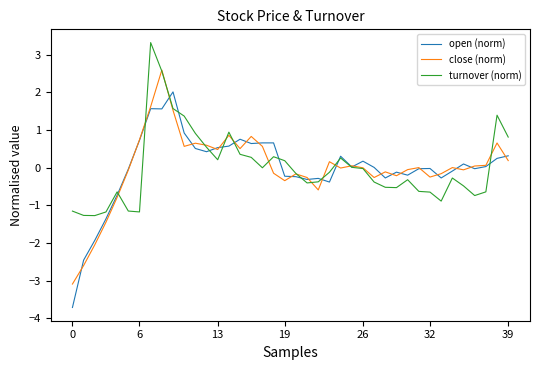

What is the minimum value for open (norm)?

-3.7